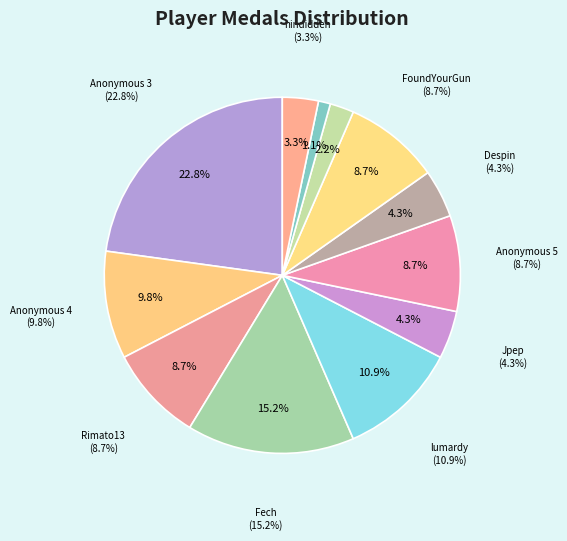

Does AverageTrey account for over 50% of the chart?

No